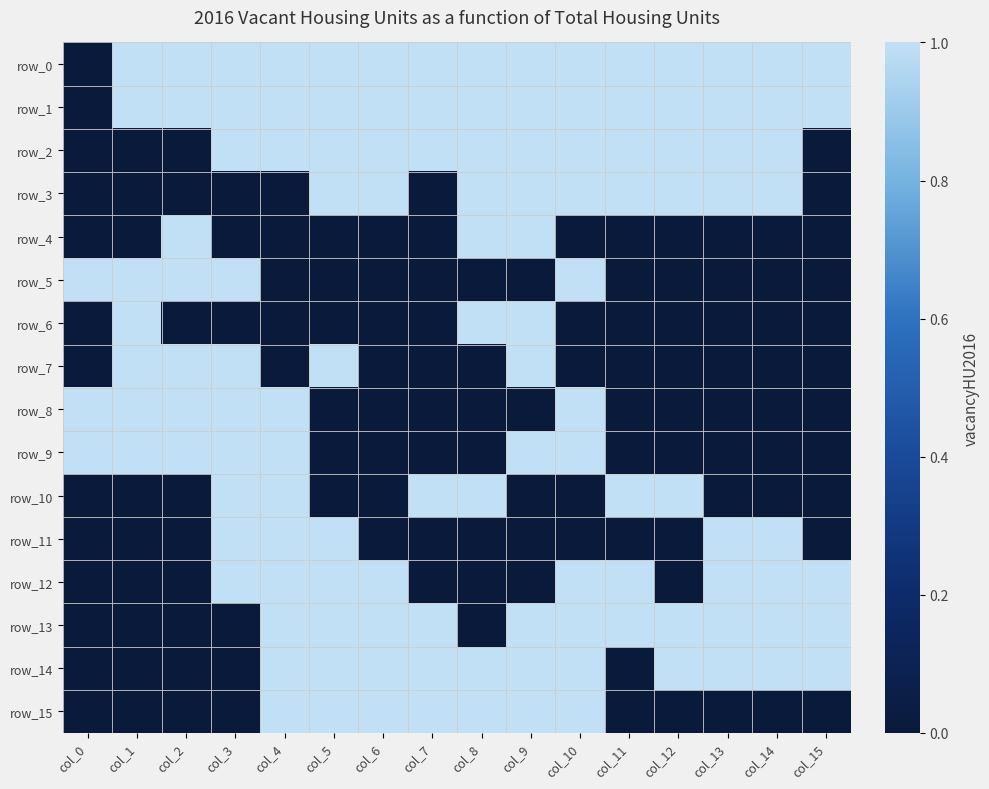

What is the difference between the highest and lowest values at col_7?

1